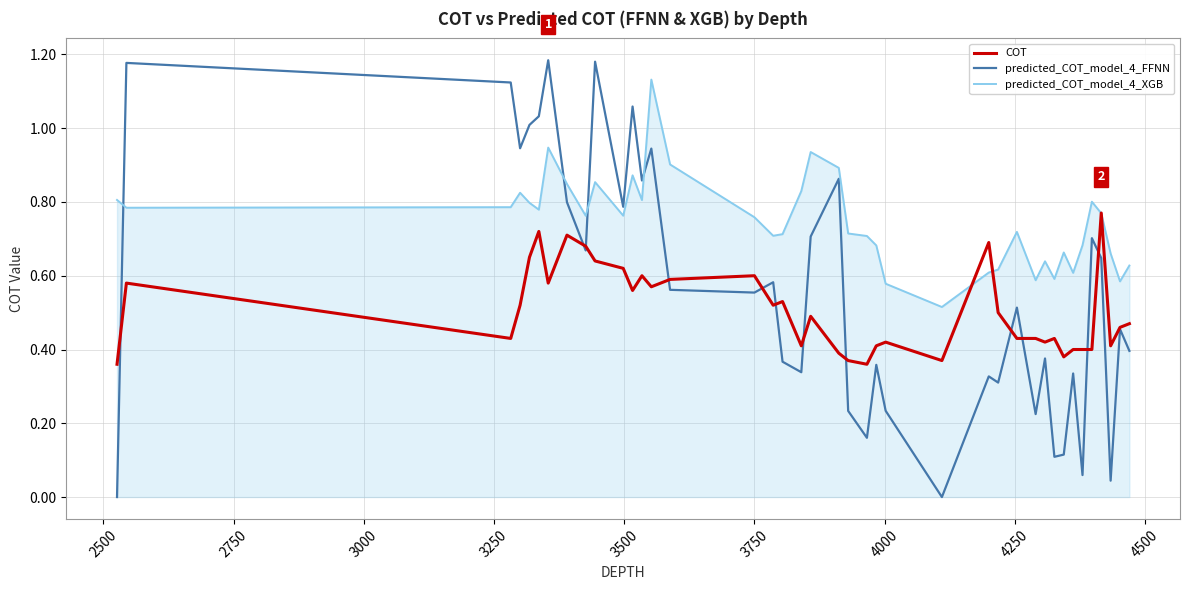

Which series has the largest total across all categories?

predicted_COT_model_4_XGB